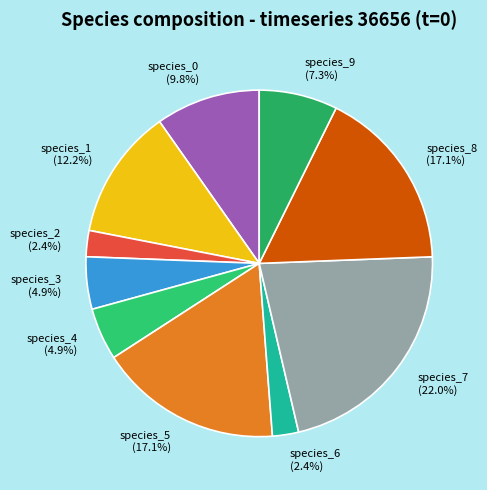

What percentage is the species_0 slice, to the nearest percent?

10%